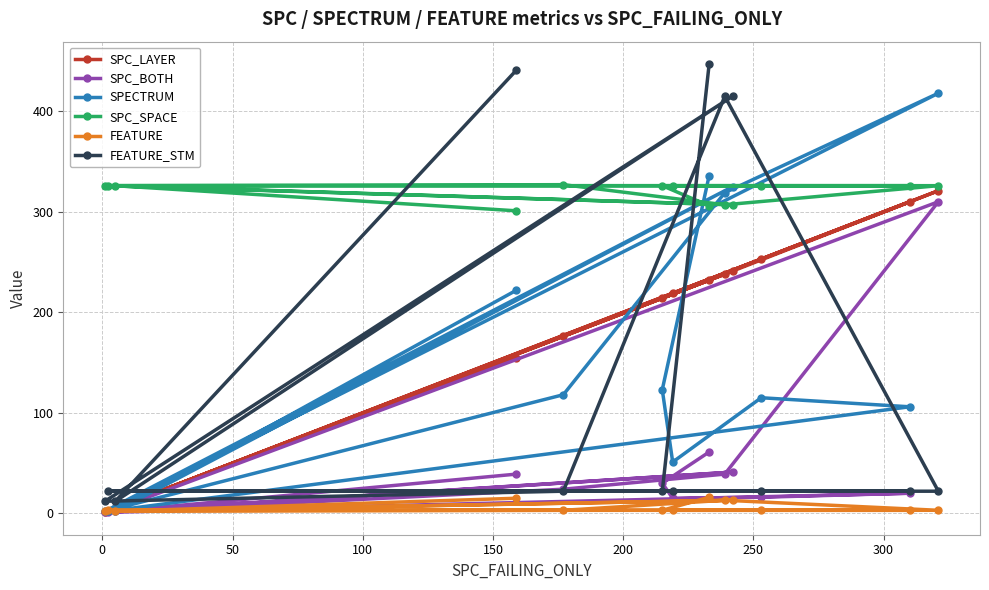

At how many categories does at least one series exceed 87?

13